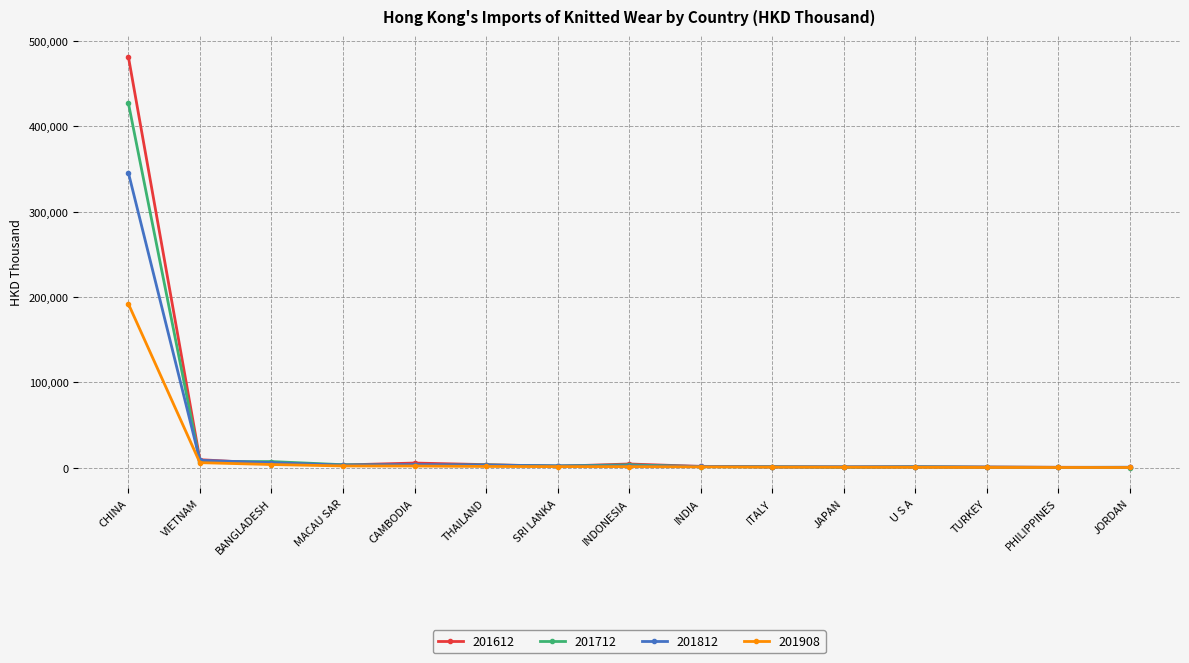

Does the chart have visible grid lines?

Yes